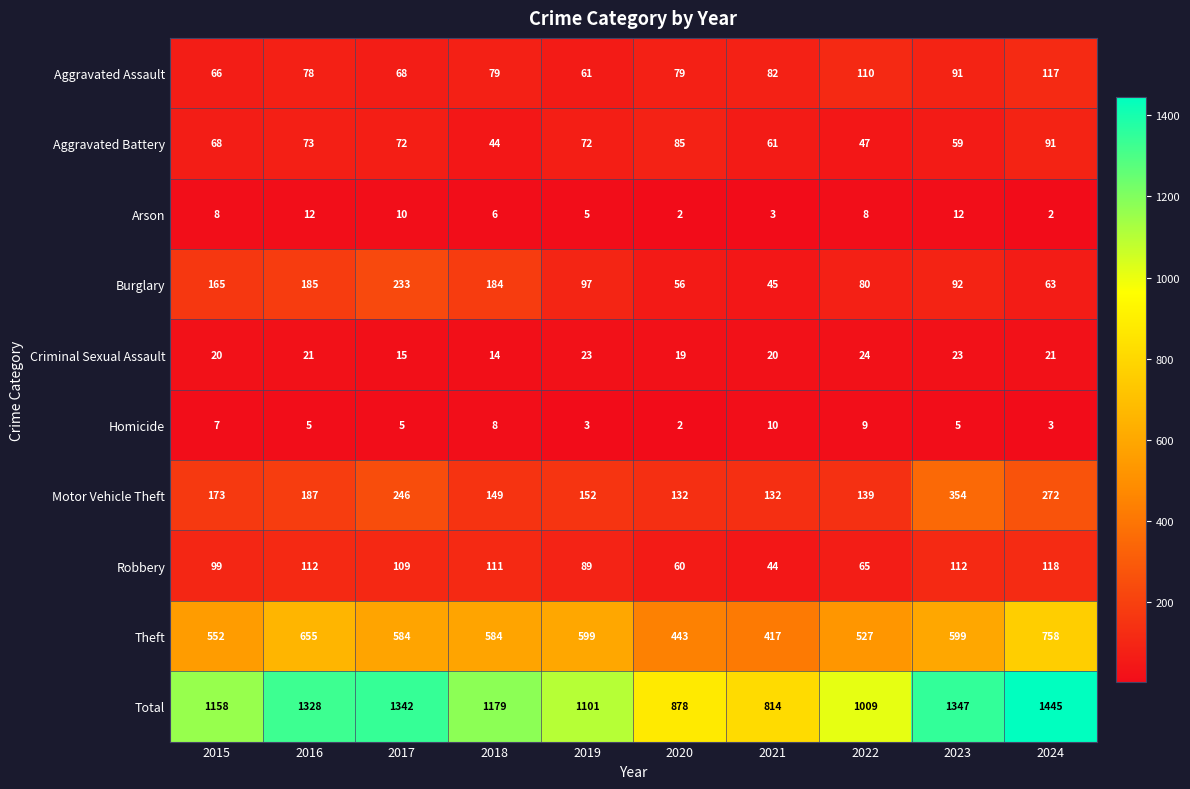

What value does the Aggravated Battery series have at 2019, to the nearest 10?

70